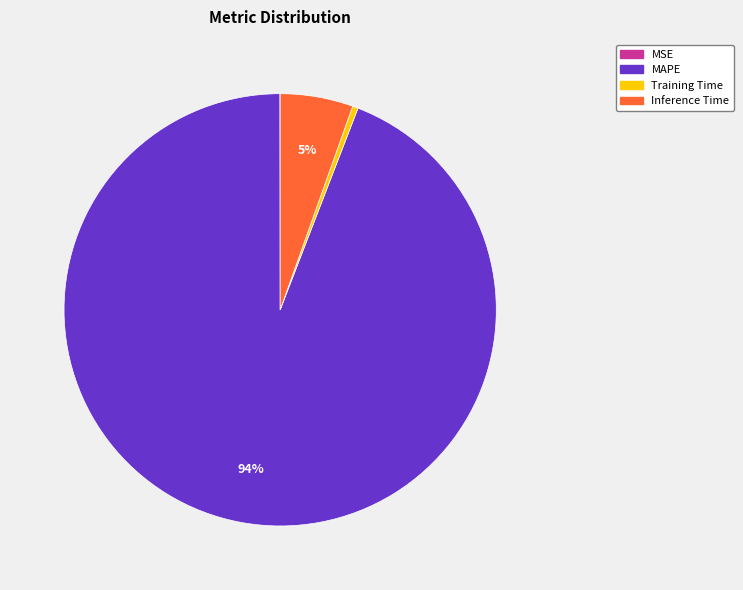

Is the sum of Training Time and Inference Time greater than half?

No